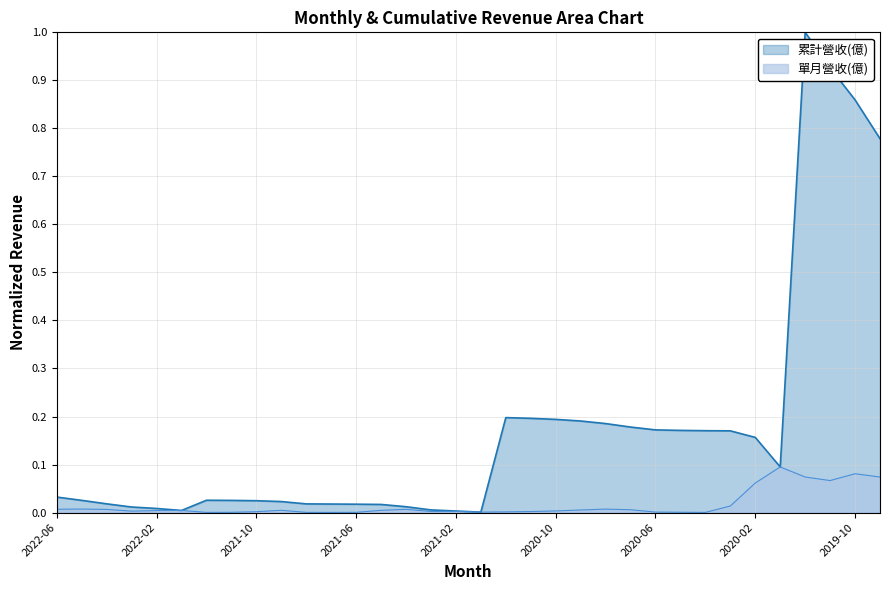

How many interior local peaks does the 累計營收(億) series have?

3